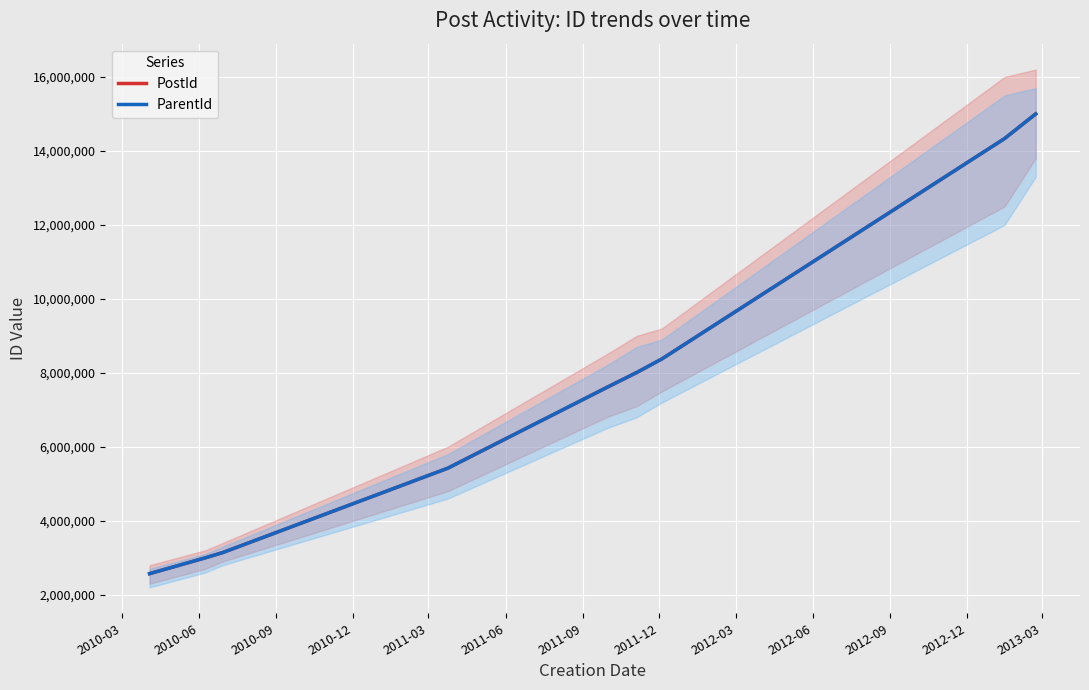

What is the lowest value of the PostId series?

2571631